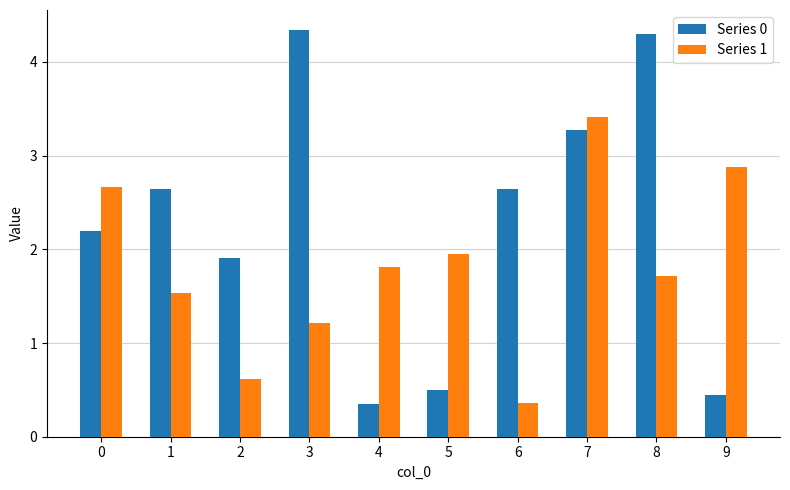

At which label does Series 0 reach its peak?

3